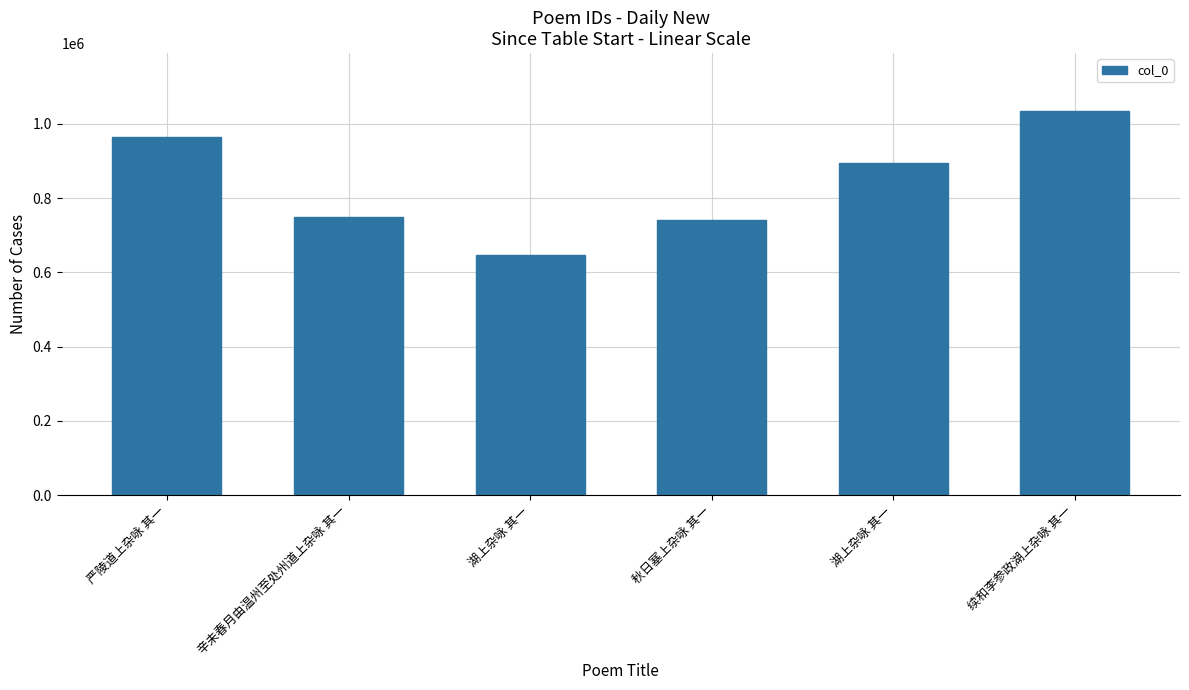

Between 严陵道上杂咏 其一 and 续和李参政湖上杂咏 其一, which is larger?

续和李参政湖上杂咏 其一